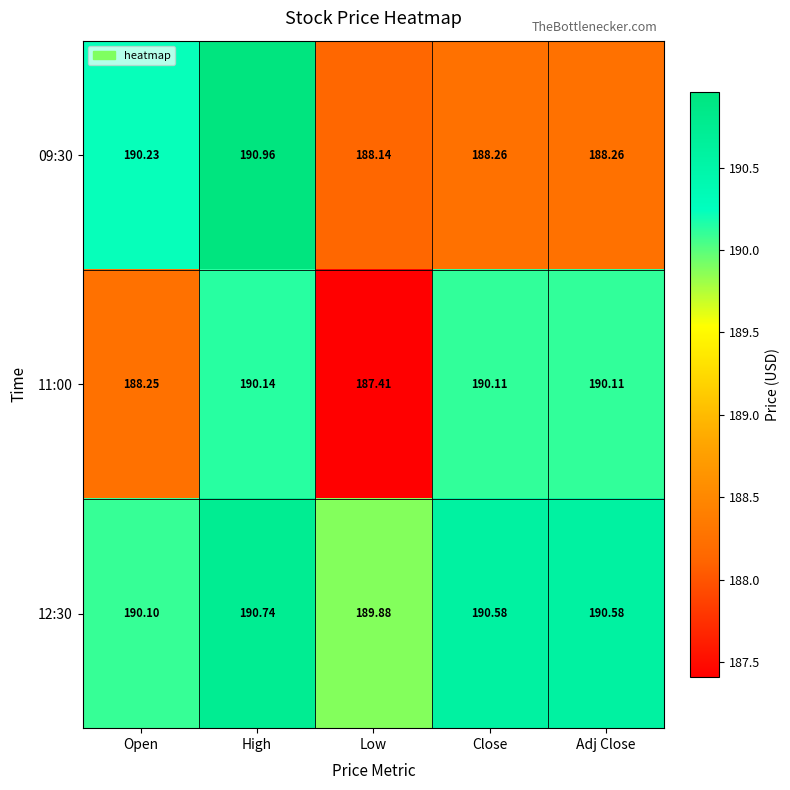

Between High and Close, which series saw the biggest shift?

09:30